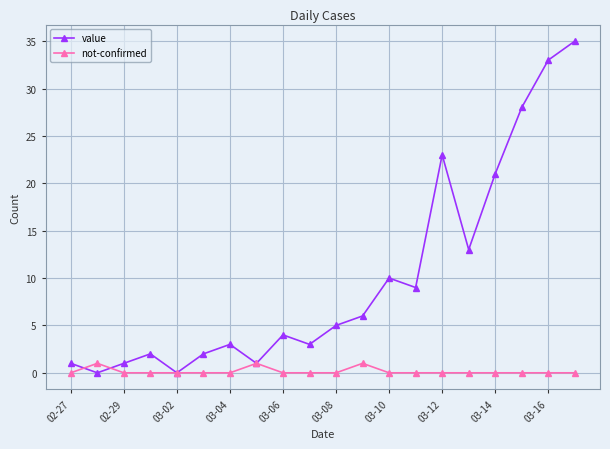

List the series in order of their overall mean, highest first.

value, not-confirmed